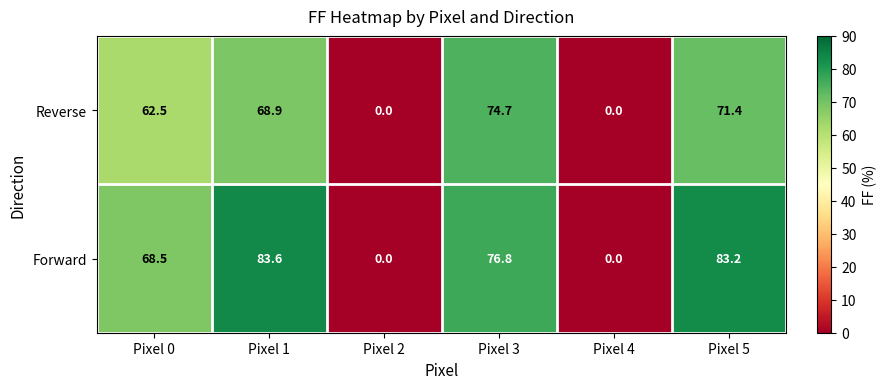

How many data points does each series have?

6